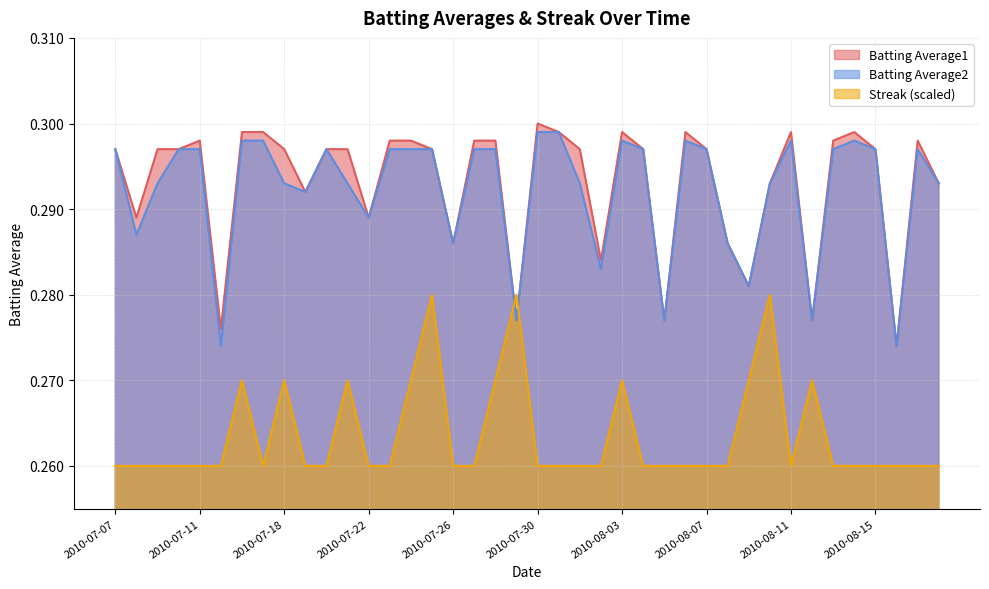

In Batting Average1, how many points are lower than both neighbors (excluding endpoints)?

11